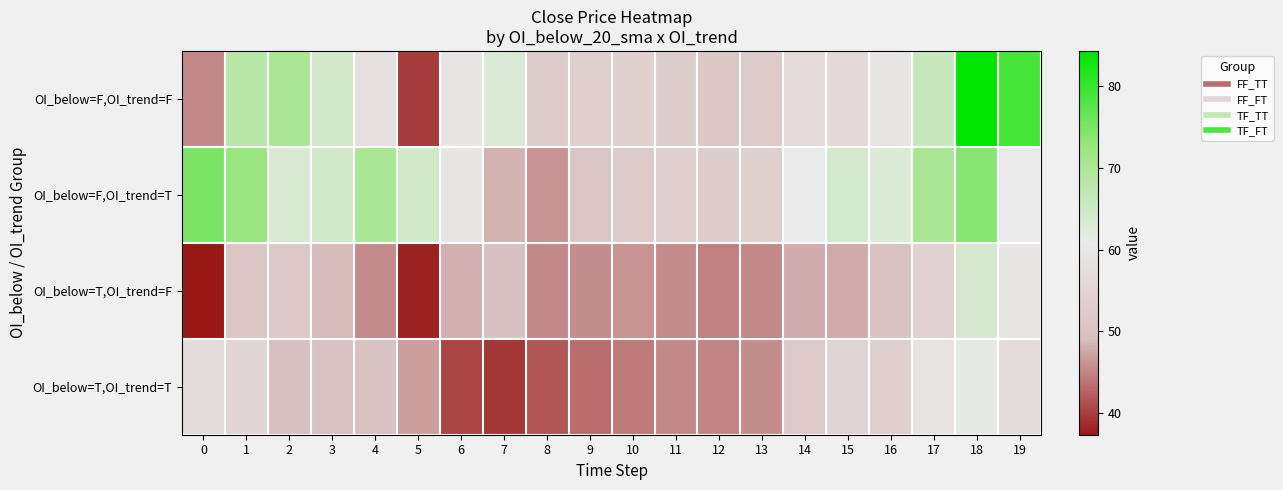

At which category does the chart reach its peak across all series?

18